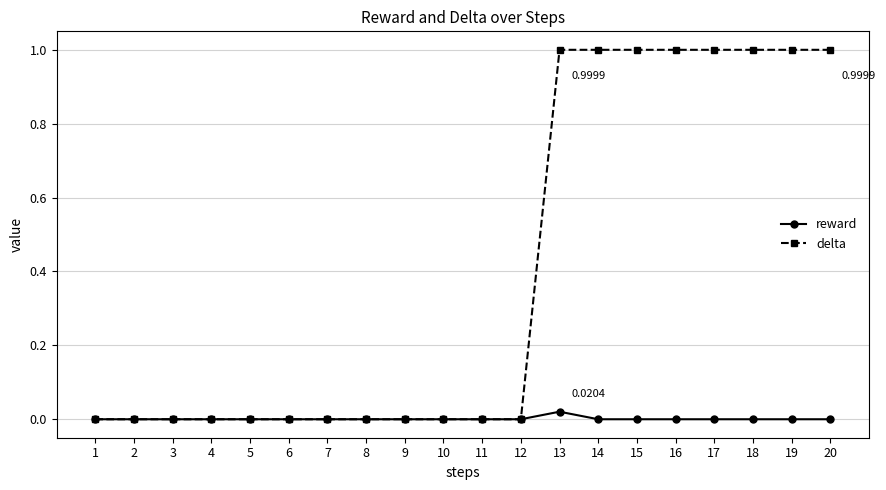

What is the spread (max minus min) of values at 17?

1.0